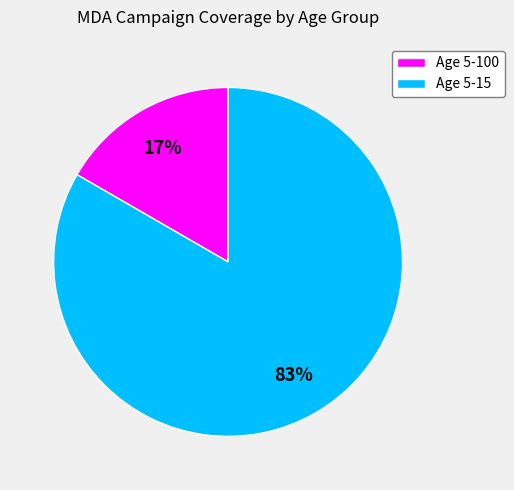

Is it true that Age 5-15 is 83% of the pie?

True